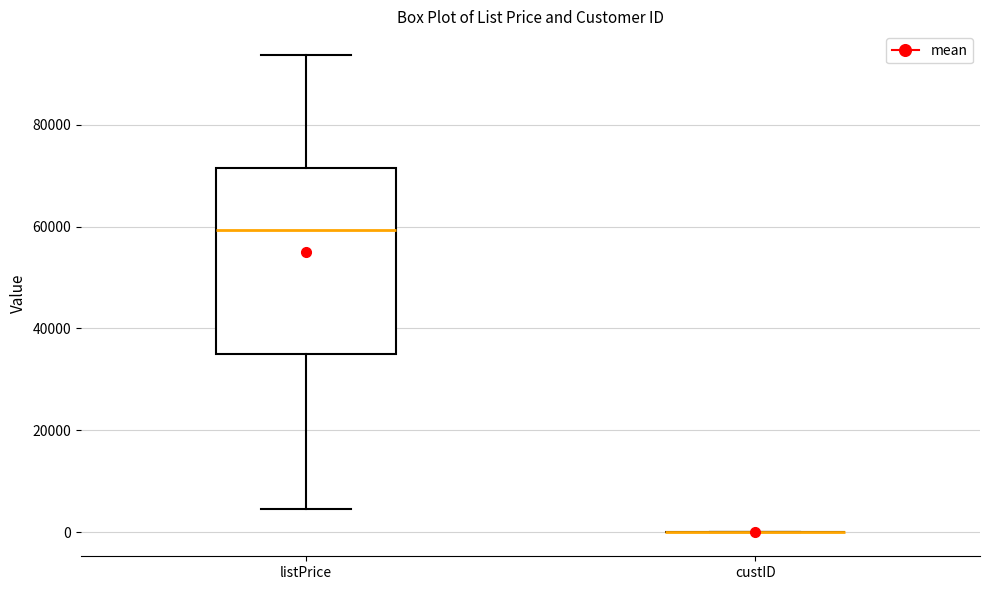

Reading left to right, read every box against the y-axis: the position of its median line, the range the box covers, and the ends of its whiskers. The values are not printed on the chart, so give them approximately, as read against the axis.

listPrice: median 60000, box 34000 to 72000, whiskers 4000 to 94000
custID: box collapsed to a line at 0, whiskers 0 to 0